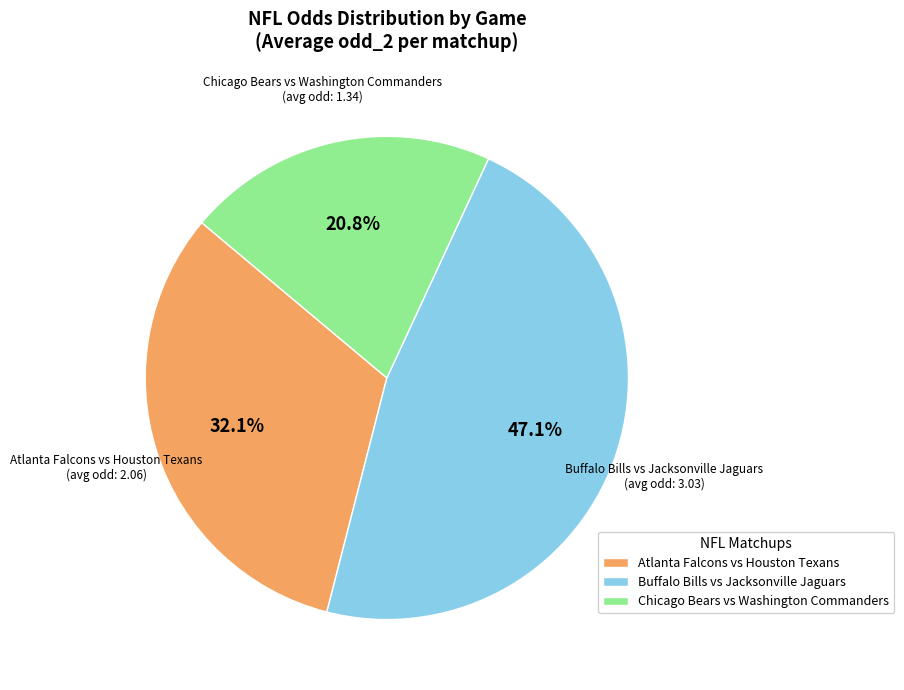

Is there any slice that represents more than half of the pie?

No